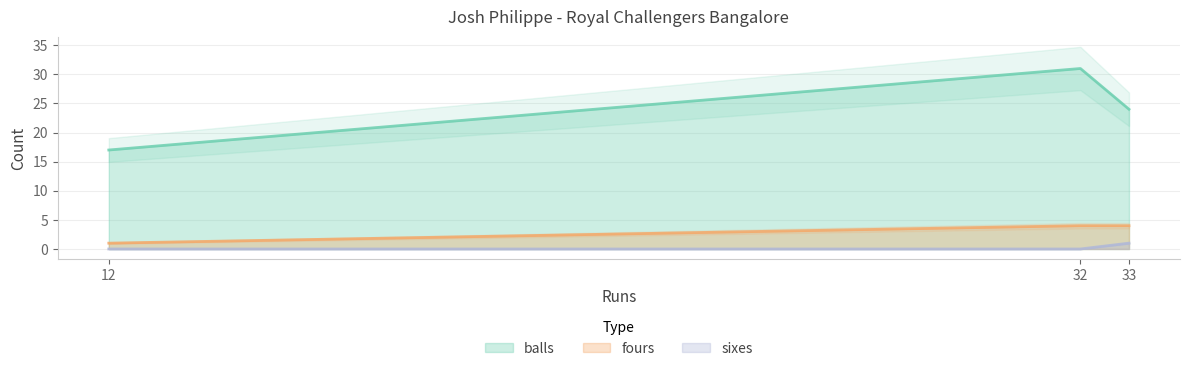

List the labels in order of balls value, largest first.

32, 33, 12